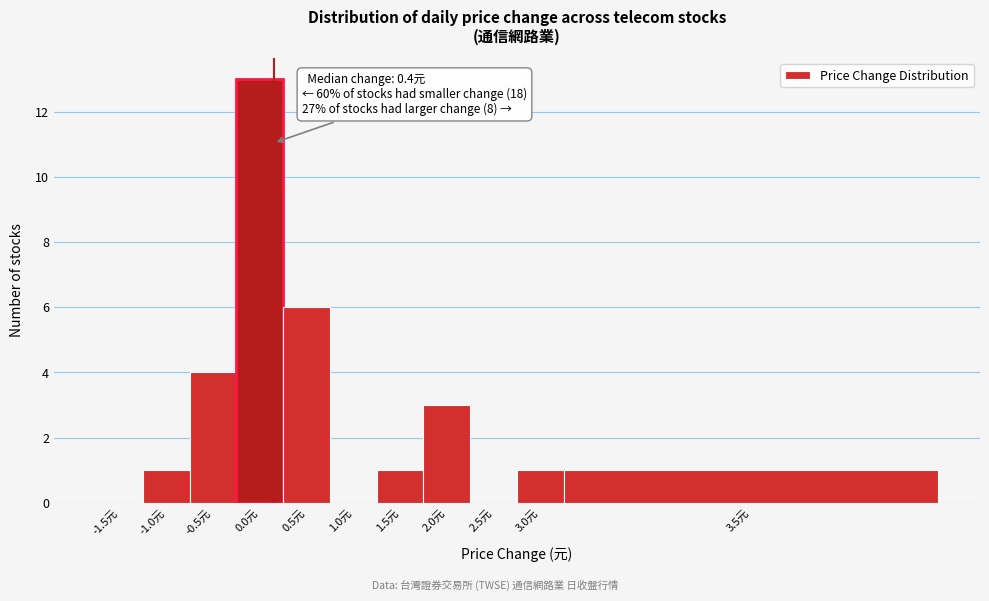

Reading left to right, extract all data points from this chart.

-1.5元=0	-1.0元=1	-0.5元=4	0.0元=13	0.5元=6	1.0元=0	1.5元=1	2.0元=3	2.5元=0	3.0元=1	3.5元=1